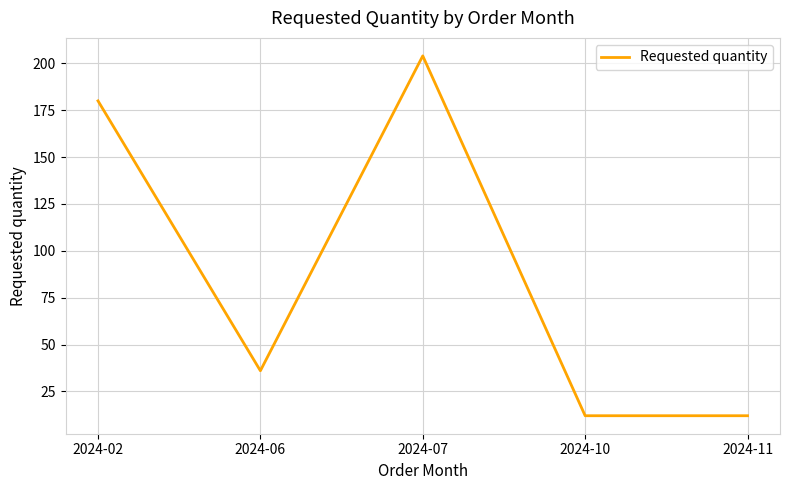

What is the average value?

89